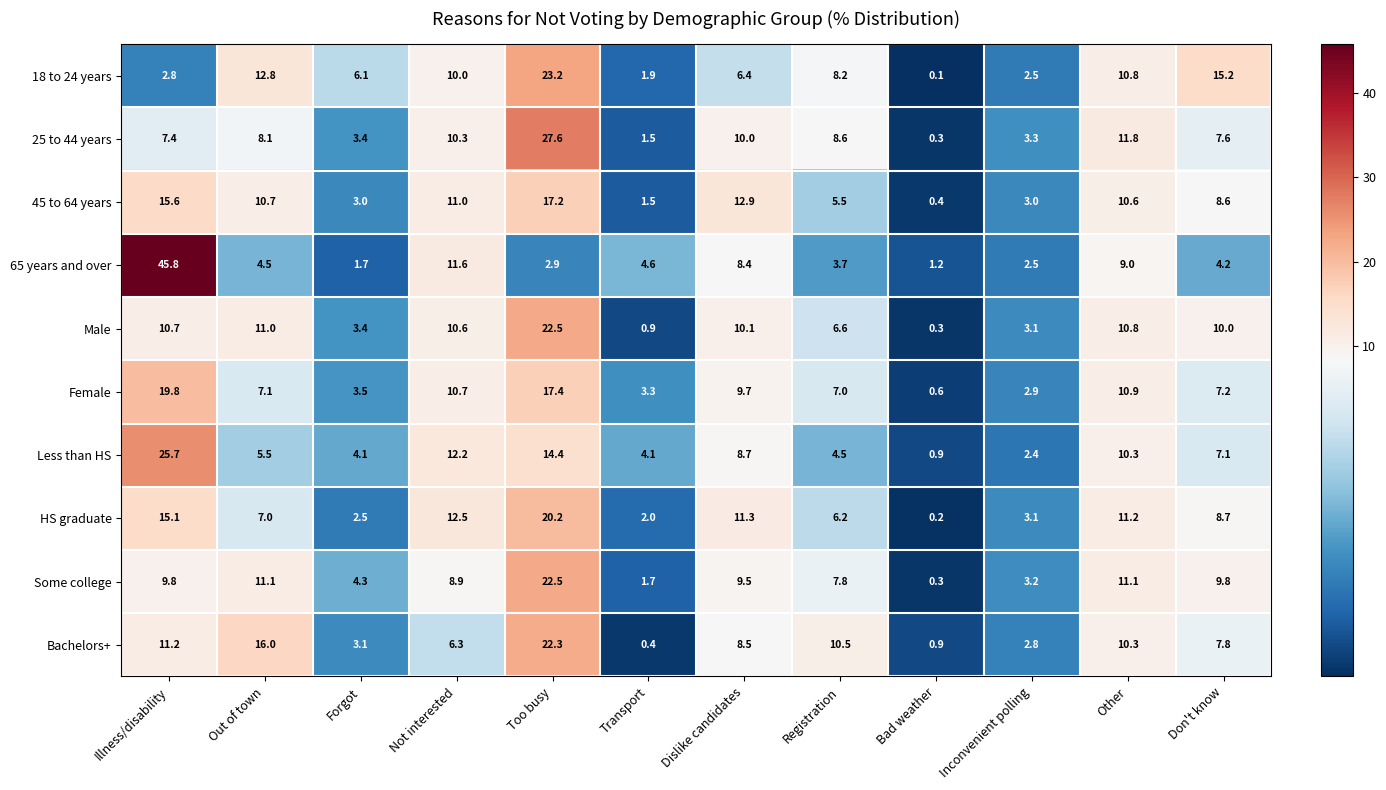

At which category is the sum across all series the highest?

Too busy